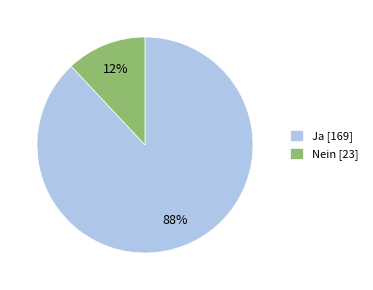

Which slice is the smallest?

Nein